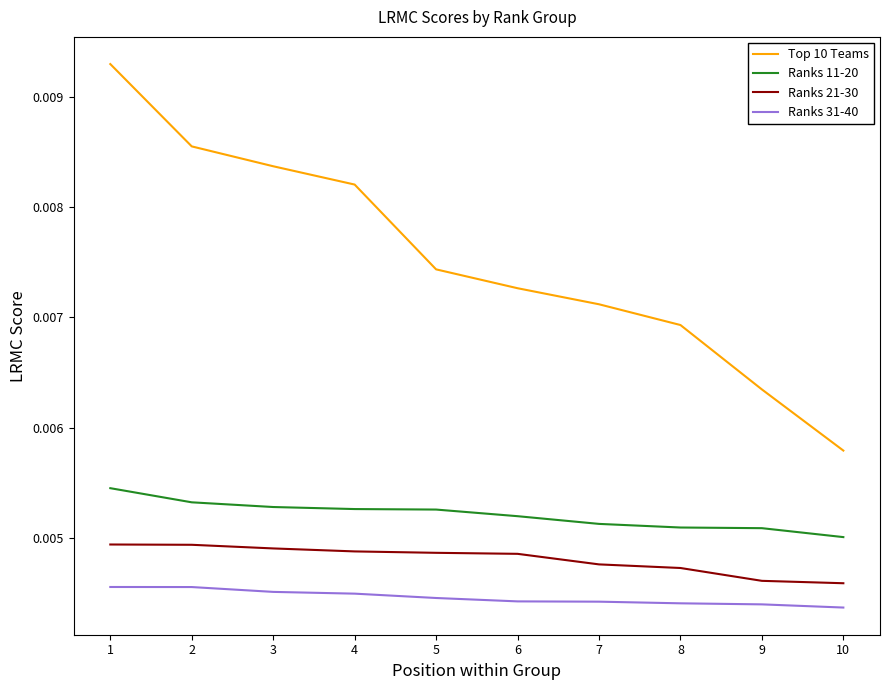

How many Top 10 Teams values are between 0 and 1?

10